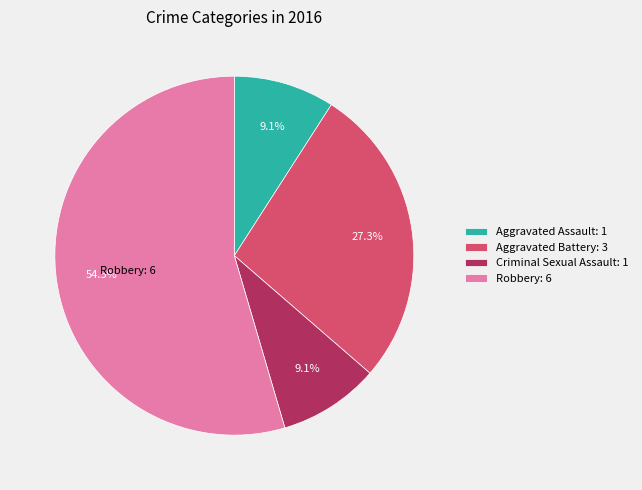

What portion of the pie excludes Aggravated Battery: 3?

72.7%